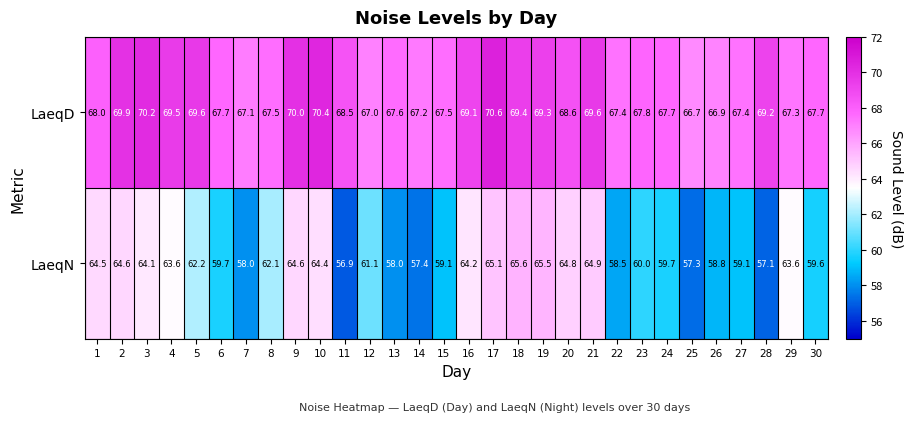

The value of LaeqN at 24 is 21.0. True or false?

False